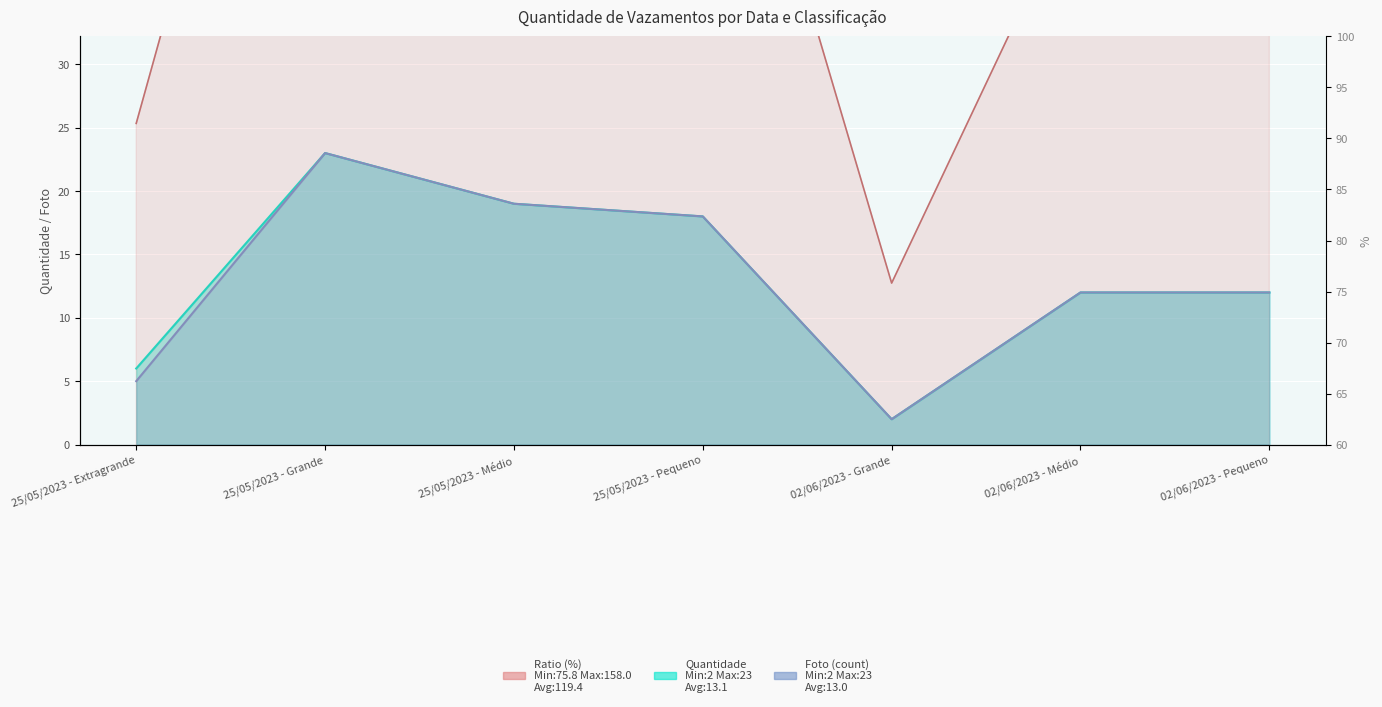

True or false: Foto (count) has a value of 5 at 25/05/2023 - Extragrande.

True